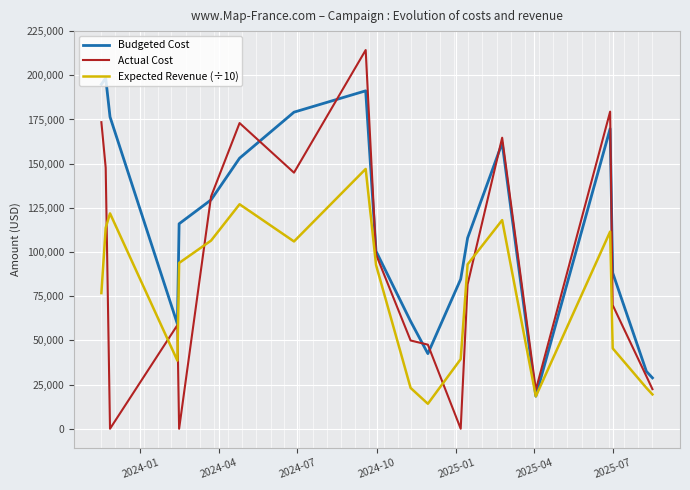

Which series has the largest range (max minus min)?

Actual Cost